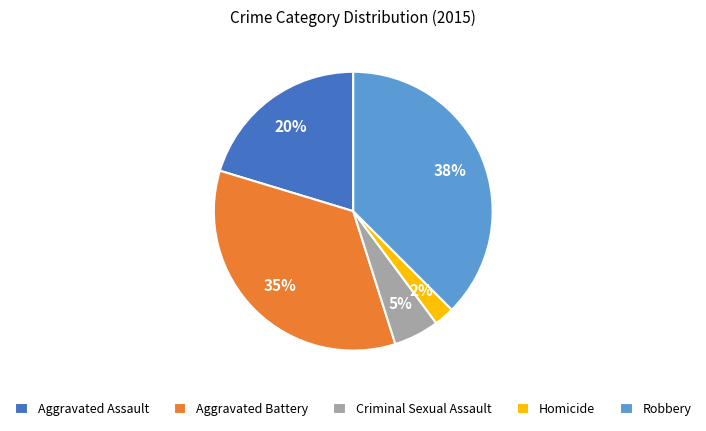

Combined, do Homicide and Aggravated Battery account for over 50%?

No